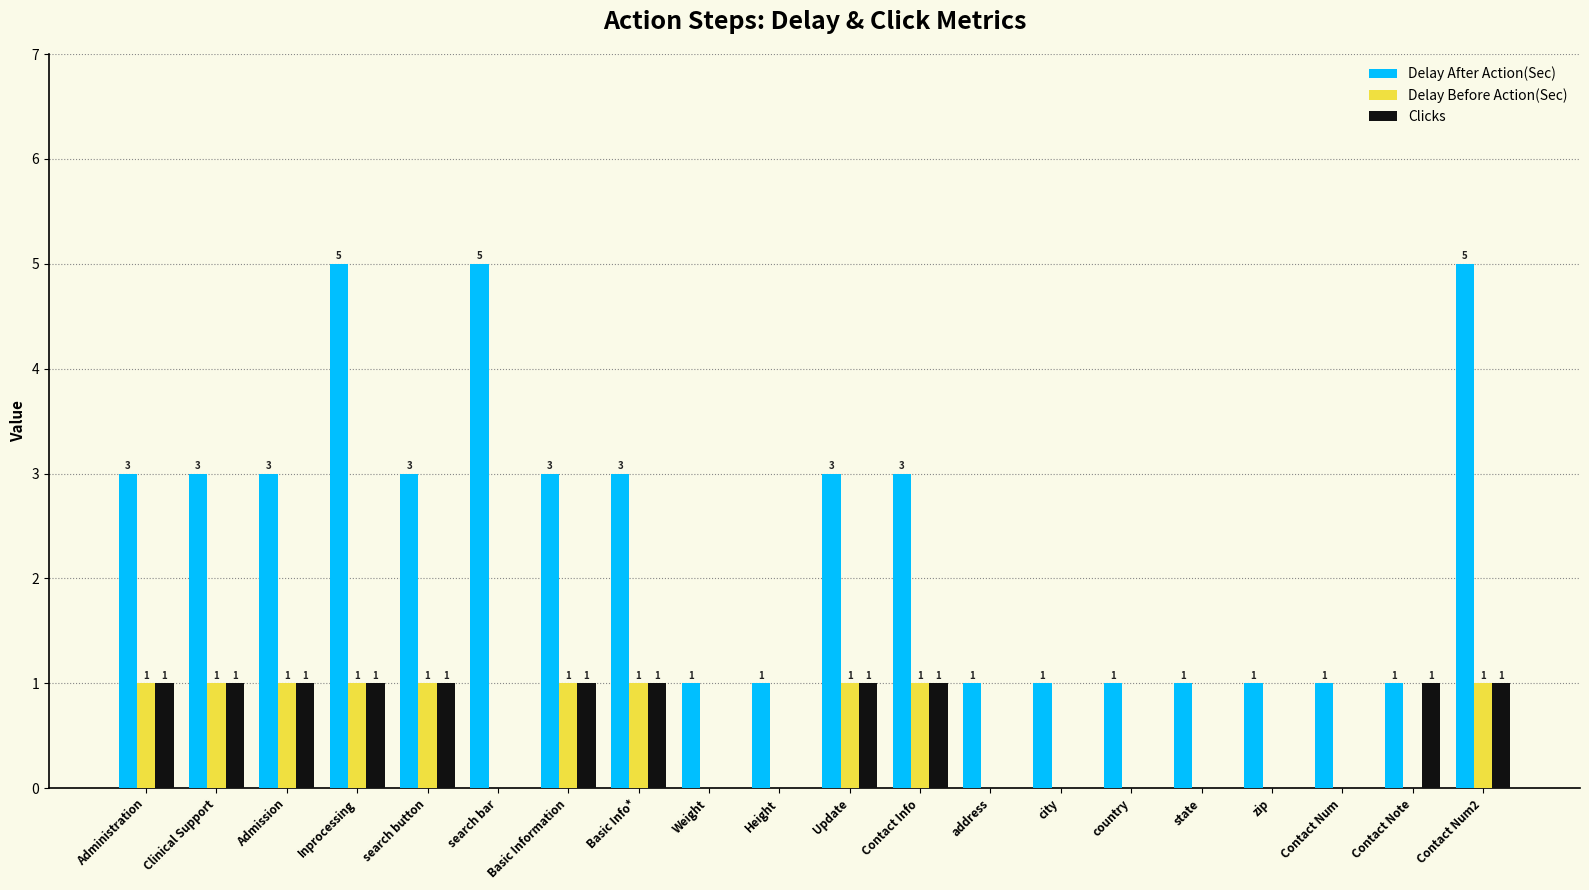

Is the value of Delay After Action(Sec) at Height greater than the value of Delay Before Action(Sec) at Weight?

Yes